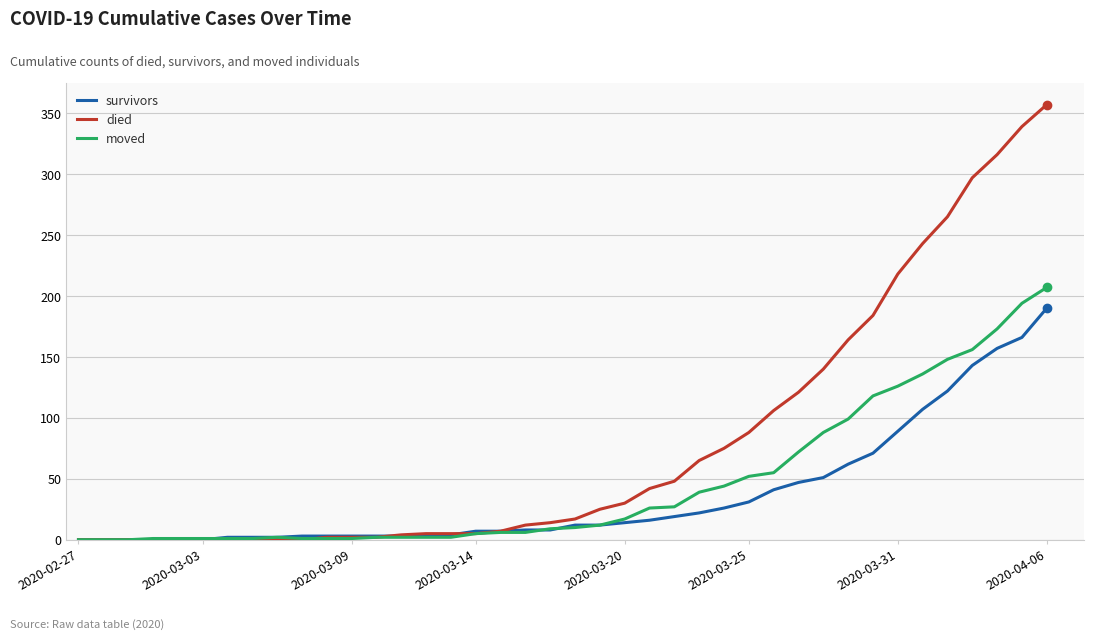

List the series in order of their overall mean, highest first.

died, moved, survivors